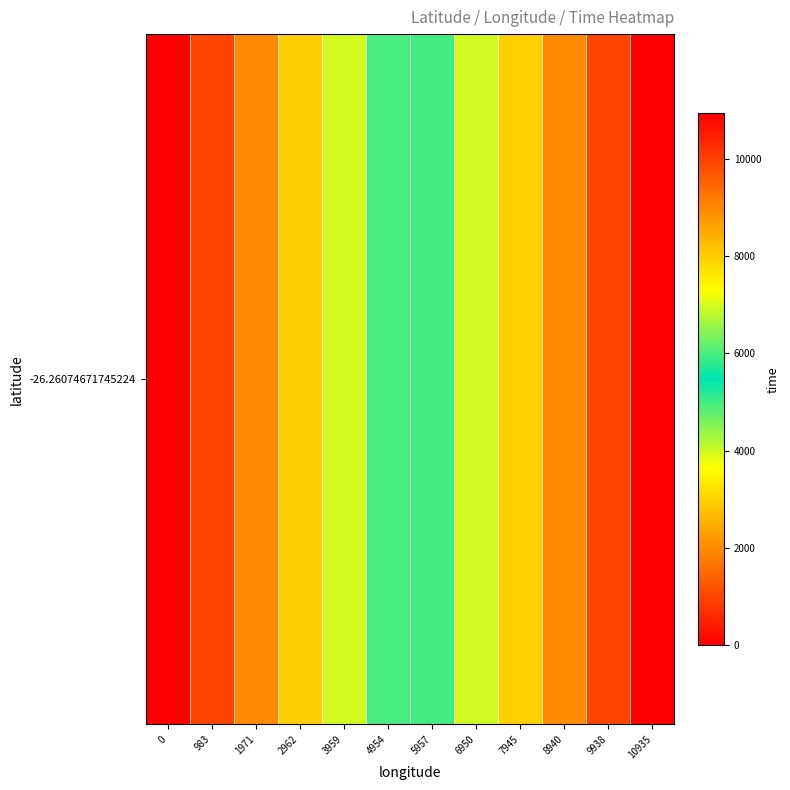

Reading left to right, transcribe all the data shown in this chart.

0	983	1971	2962	3959	4954	5957	6950	7945	8940	9938	10935